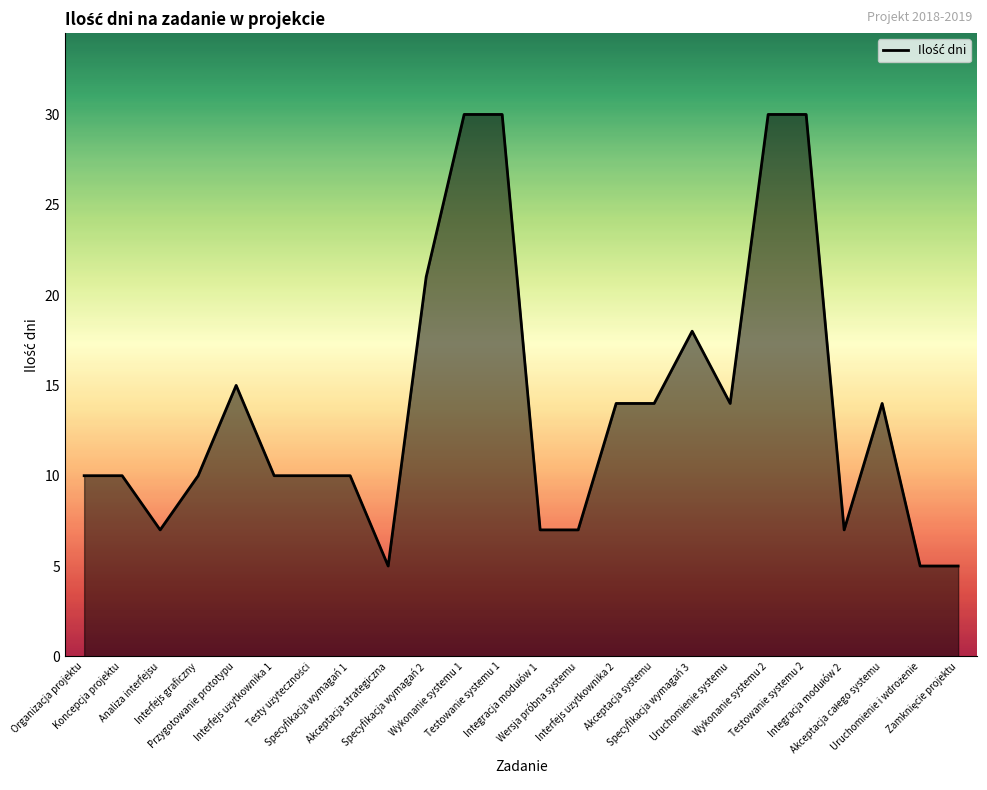

What is the greatest value displayed?

30